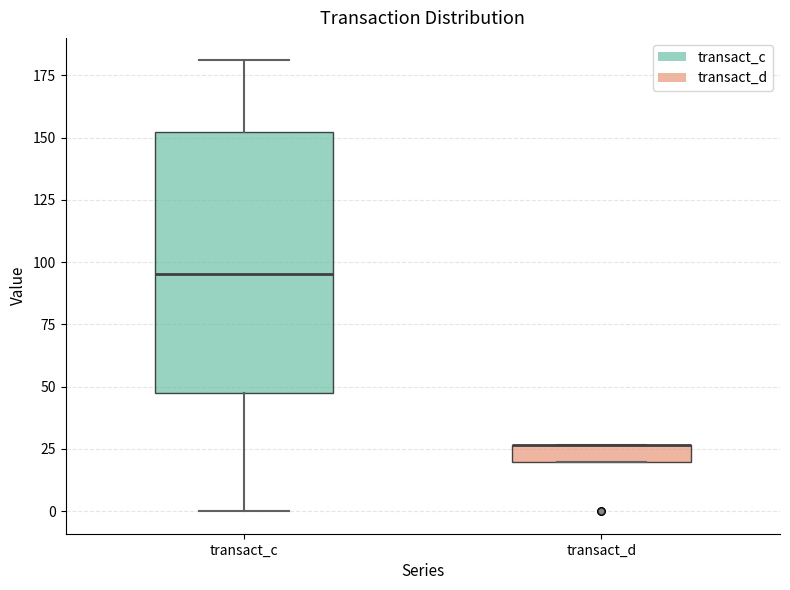

Where does the lower whisker of the box for transact_c end on the y-axis? The values are not printed on the chart, so give them approximately, as read against the axis.

0